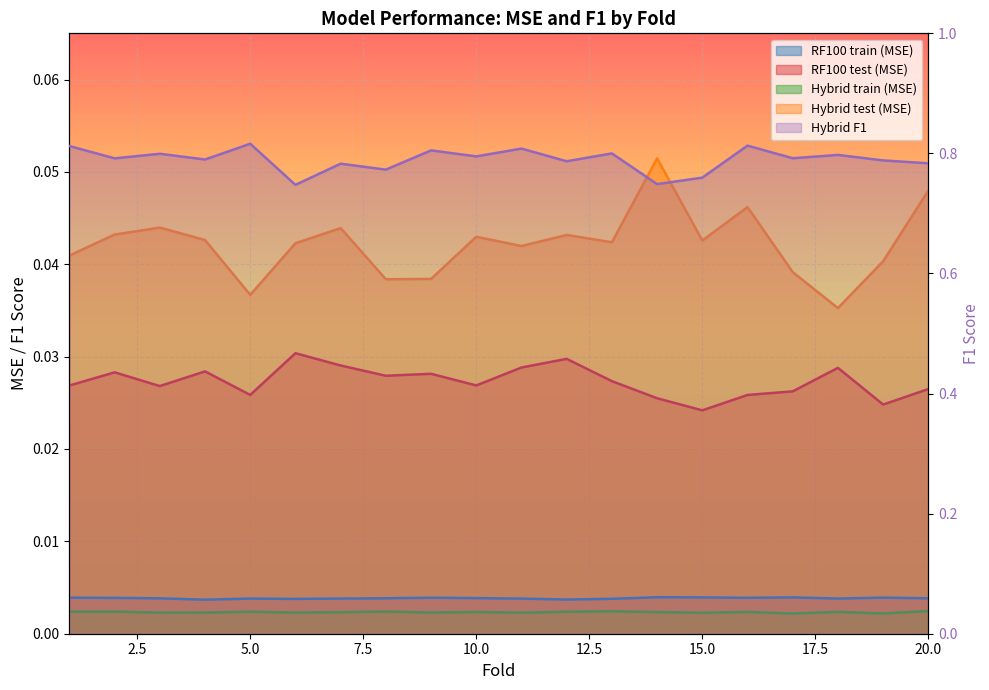

Where is RF100 train (MSE) nearest to the value 0?

4